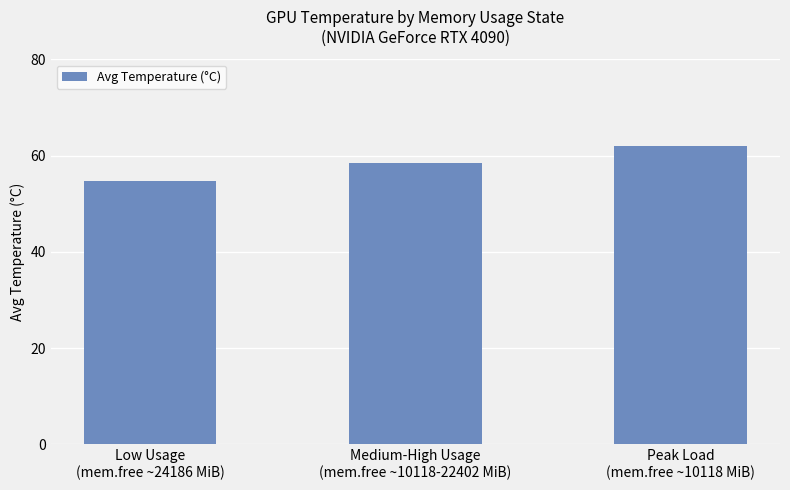

What is the value of the 3rd bar from the left?

62.0